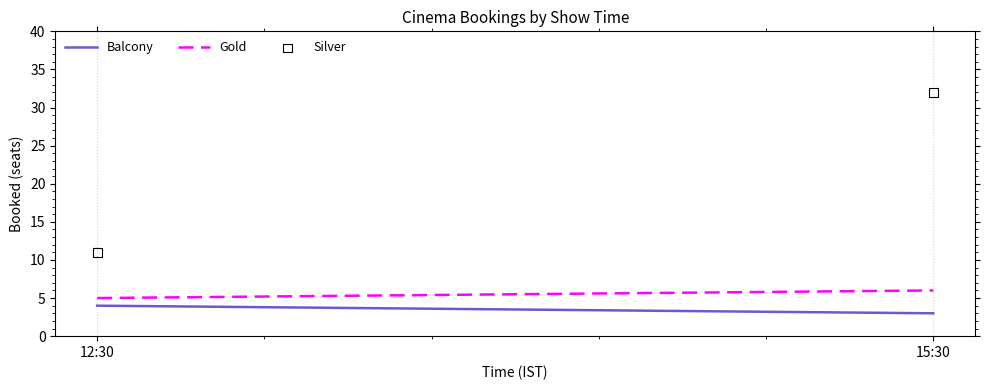

What Y value in the scatter plot is closest to 21?

11